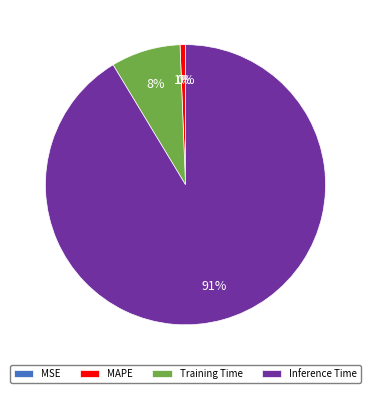

What is the largest slice in the pie chart?

Inference Time